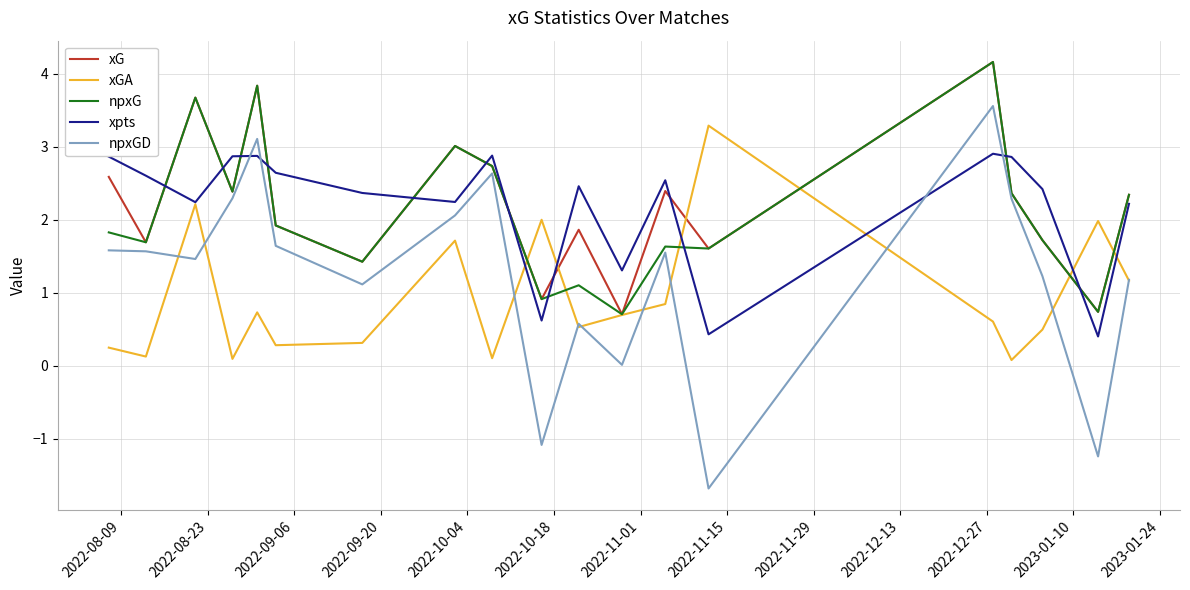

What is the minimum value for npxGD?

-1.7